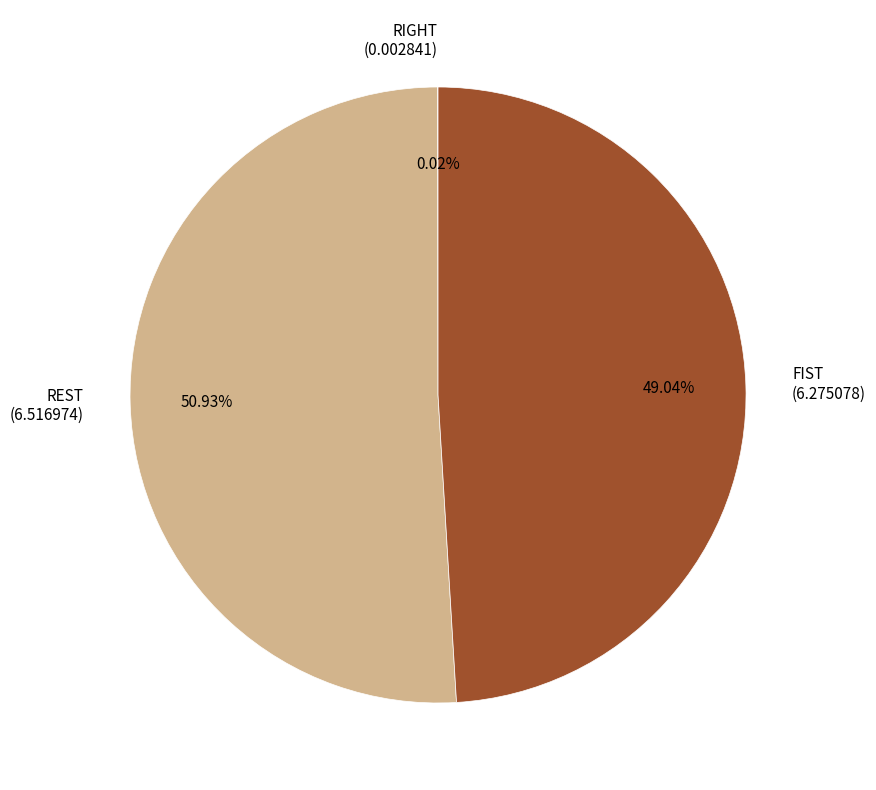

The FIST slice represents 49% of the pie. True or false?

True